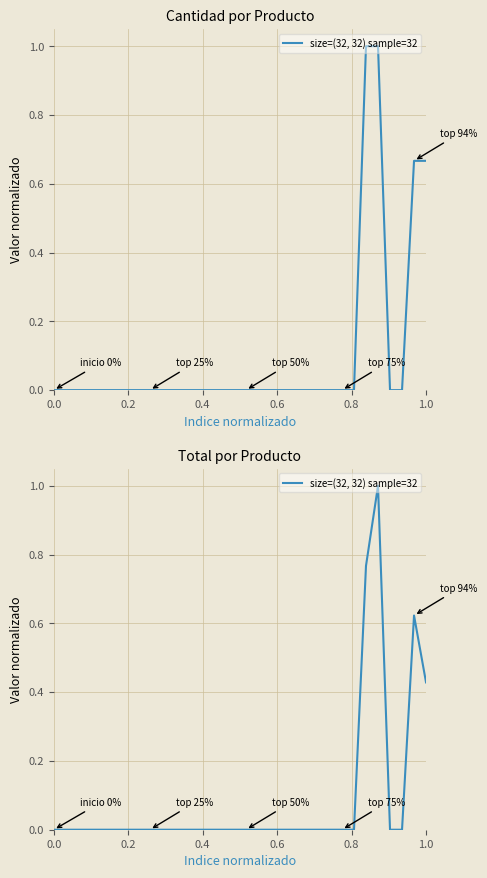

Reading left to right, transcribe all the data shown in this chart.

0.0	0.0	0.0	0.0	0.0	0.0	0.0	0.0	0.0	0.0	0.0	0.0	0.0	0.0	0.0	0.0	0.0	0.0	0.0	0.0	0.0	0.0	0.0	0.0	0.0	0.0	0.8	1.0	0.0	0.0	0.6	0.4